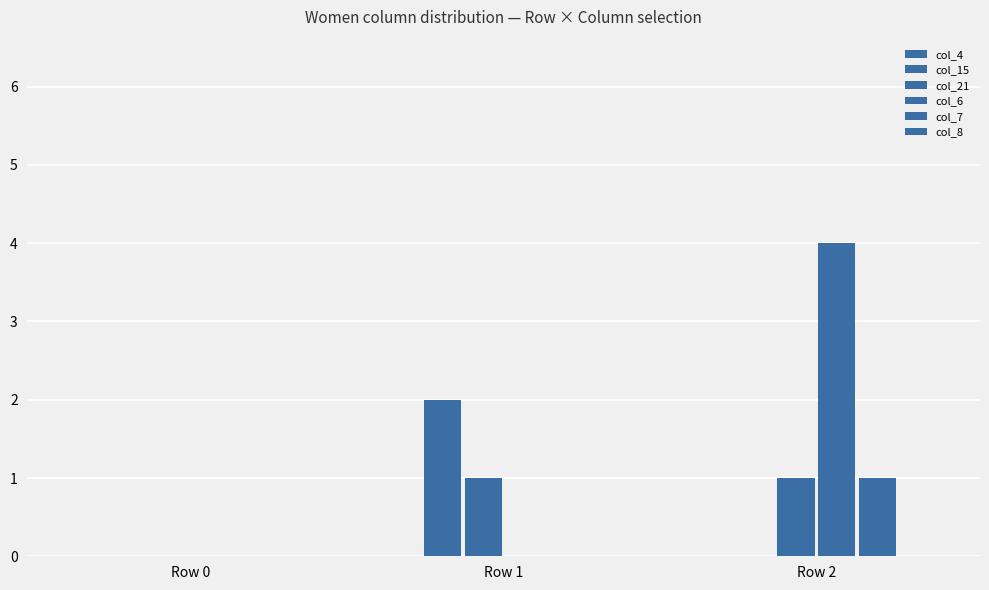

Count the col_6 values in the range 0 to 4.

3